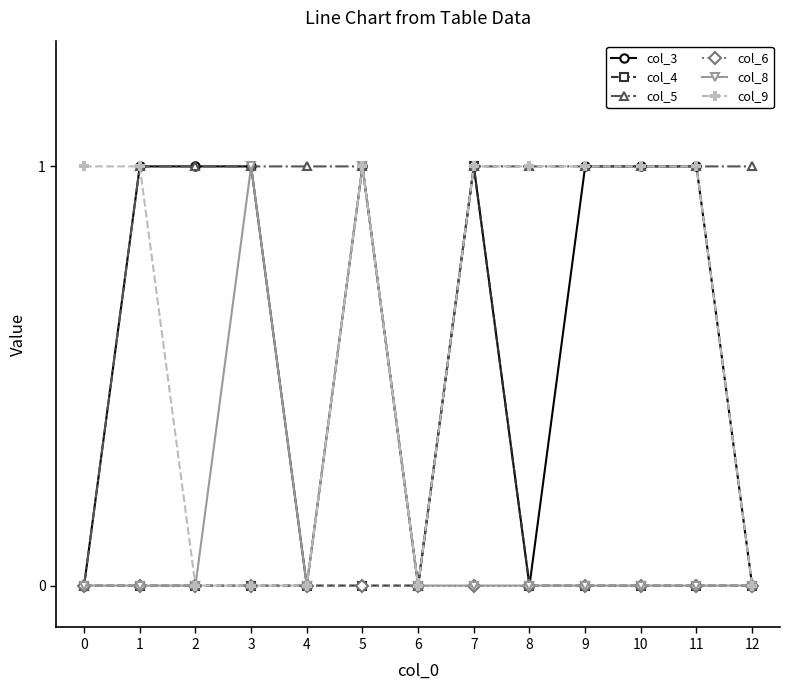

Is it true that col_8 equals -1 at 2?

False